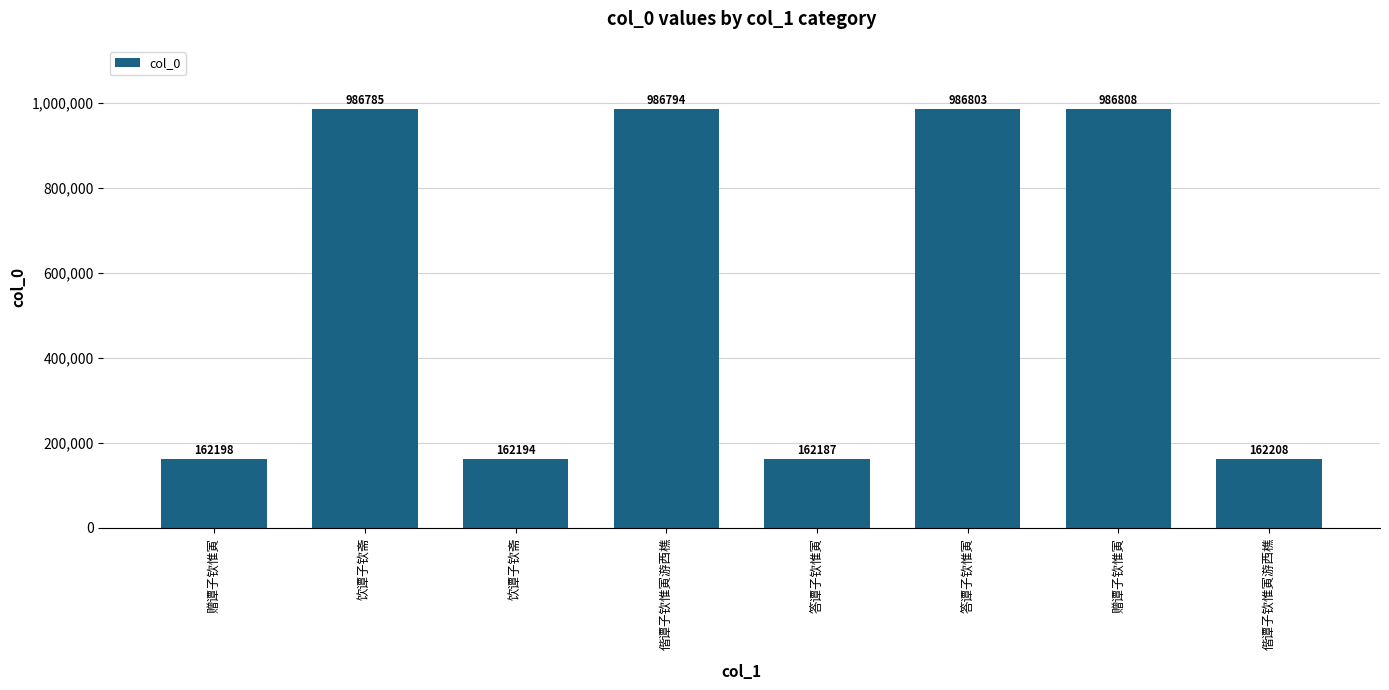

Count the number of categories in the chart.

8